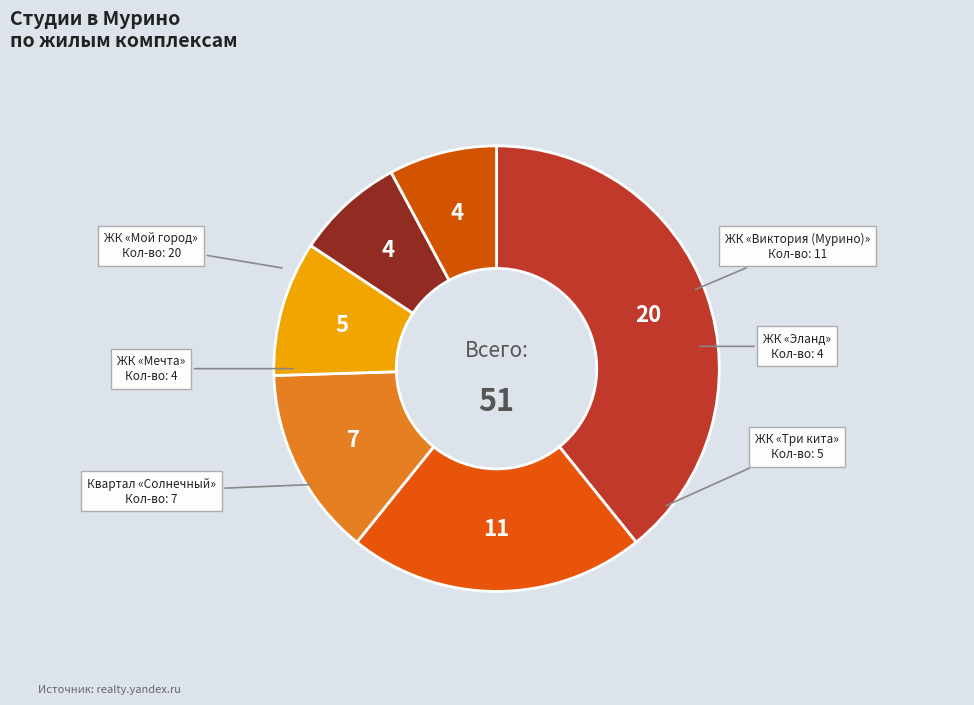

To the nearest percent, what is the average slice percentage?

17%